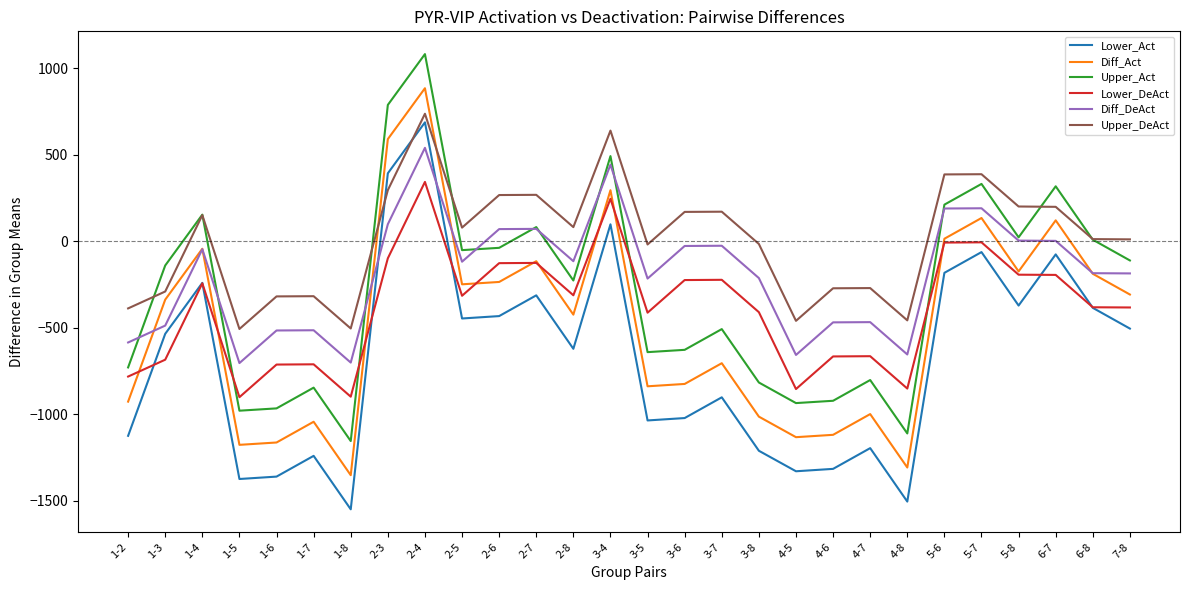

How many positive values does the Lower_Act series have?

3